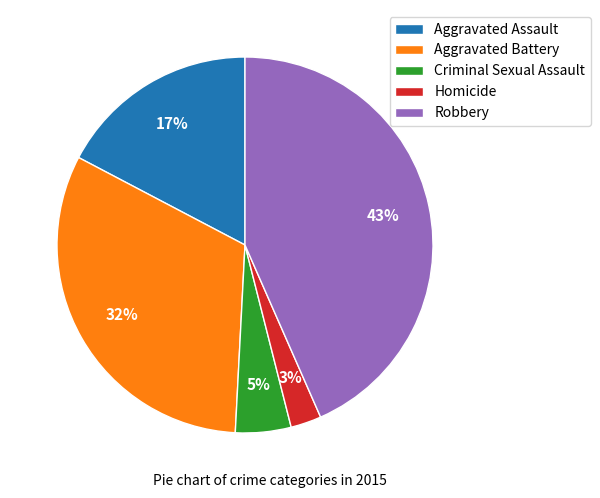

Which category has the biggest portion of the pie?

Robbery